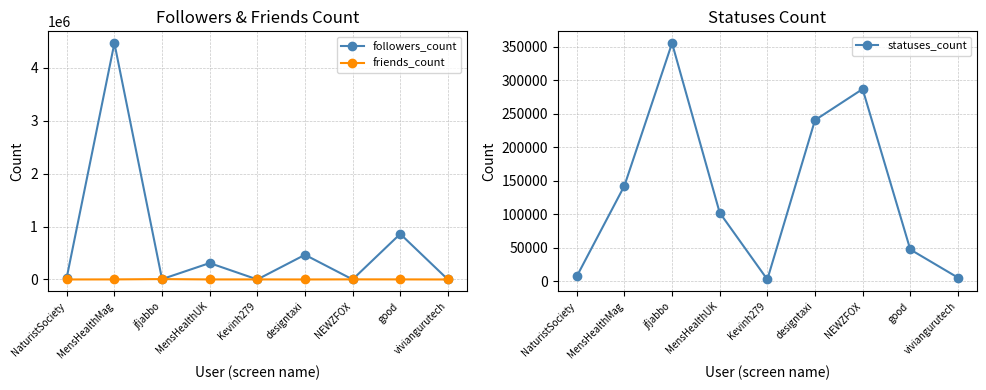

What is the highest value of the statuses_count series?

355187